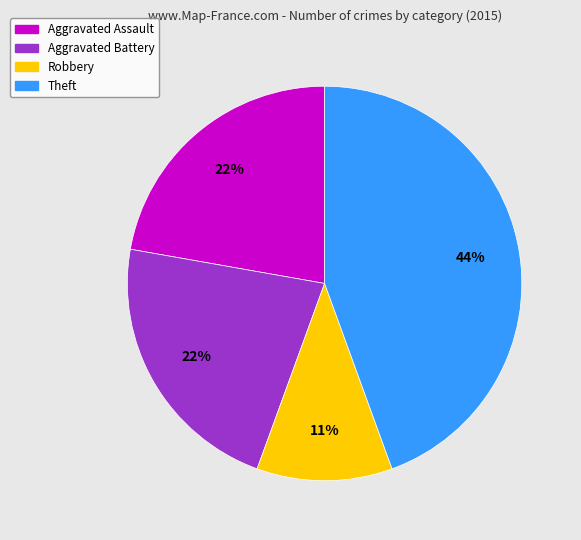

True or false: Robbery accounts for 2% of the total.

False